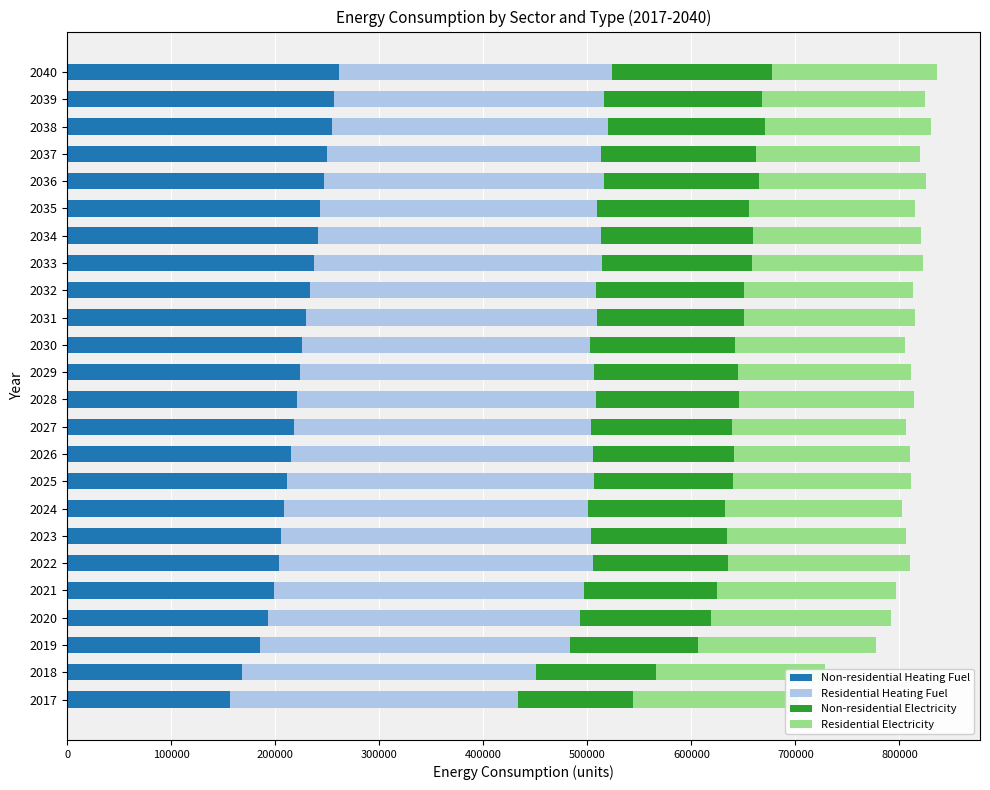

What is the minimum value for Non-residential Heating Fuel?

156199.3